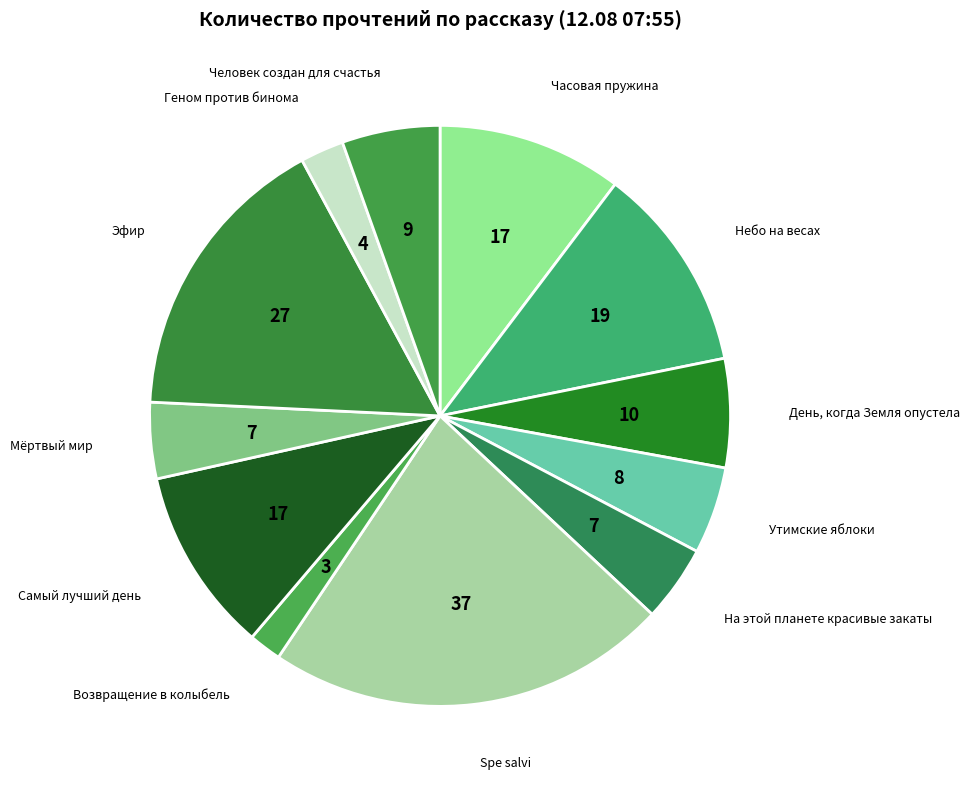

What is the ratio of the value at На этой планете красивые закаты to the value at Небо на весах?

0.4